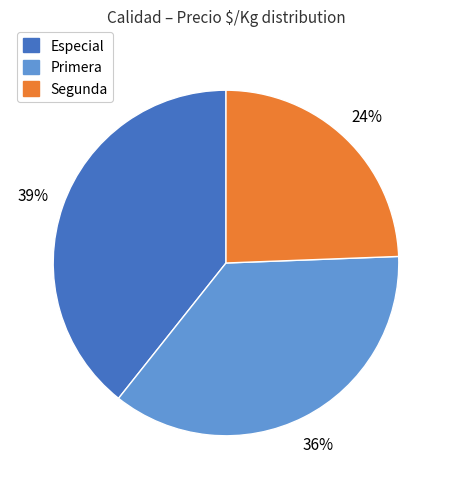

To the nearest percent, what is the difference between the largest and smallest slice percentages?

15%